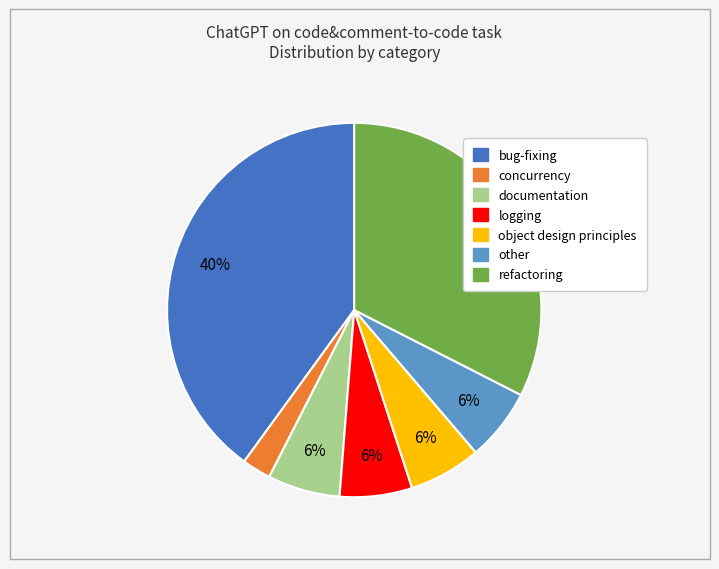

Do bug-fixing and object design principles together represent more than half of the pie?

No